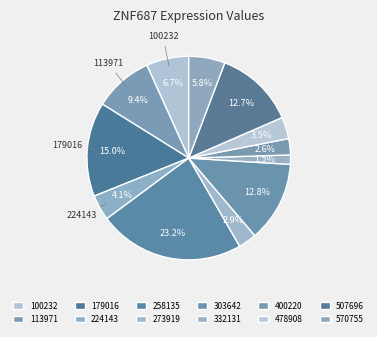

Rank the categories by value from highest to lowest.

258135, 179016, 303642, 507696, 113971, 100232, 570755, 224143, 478908, 273919, 400220, 332131